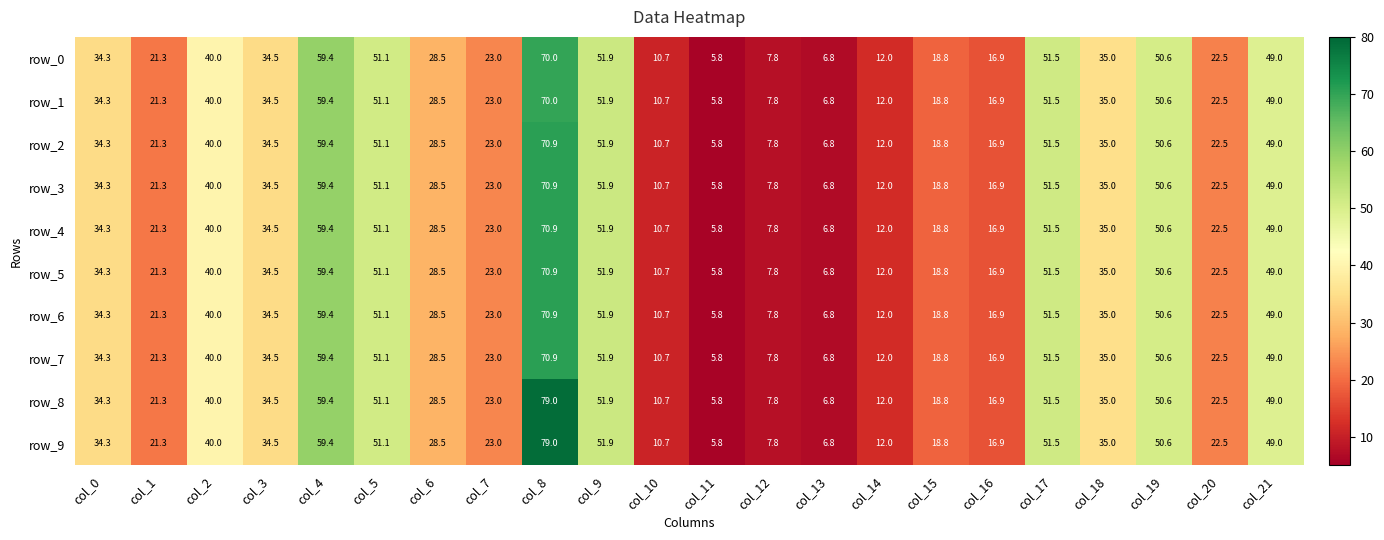

Reading right to left, what are all the values shown in this chart?

row_0: col_21=49.0	col_20=22.5	col_19=50.6	col_18=35.0	col_17=51.5	col_16=16.9	col_15=18.8	col_14=12.0	col_13=6.8	col_12=7.8	col_11=5.8	col_10=10.7	col_9=51.9	col_8=70.0	col_7=23.0	col_6=28.5	col_5=51.1	col_4=59.4	col_3=34.5	col_2=40.0	col_1=21.3	col_0=34.3
row_1: col_21=49.0	col_20=22.5	col_19=50.6	col_18=35.0	col_17=51.5	col_16=16.9	col_15=18.8	col_14=12.0	col_13=6.8	col_12=7.8	col_11=5.8	col_10=10.7	col_9=51.9	col_8=70.0	col_7=23.0	col_6=28.5	col_5=51.1	col_4=59.4	col_3=34.5	col_2=40.0	col_1=21.3	col_0=34.3
row_2: col_21=49.0	col_20=22.5	col_19=50.6	col_18=35.0	col_17=51.5	col_16=16.9	col_15=18.8	col_14=12.0	col_13=6.8	col_12=7.8	col_11=5.8	col_10=10.7	col_9=51.9	col_8=70.9	col_7=23.0	col_6=28.5	col_5=51.1	col_4=59.4	col_3=34.5	col_2=40.0	col_1=21.3	col_0=34.3
row_3: col_21=49.0	col_20=22.5	col_19=50.6	col_18=35.0	col_17=51.5	col_16=16.9	col_15=18.8	col_14=12.0	col_13=6.8	col_12=7.8	col_11=5.8	col_10=10.7	col_9=51.9	col_8=70.9	col_7=23.0	col_6=28.5	col_5=51.1	col_4=59.4	col_3=34.5	col_2=40.0	col_1=21.3	col_0=34.3
row_4: col_21=49.0	col_20=22.5	col_19=50.6	col_18=35.0	col_17=51.5	col_16=16.9	col_15=18.8	col_14=12.0	col_13=6.8	col_12=7.8	col_11=5.8	col_10=10.7	col_9=51.9	col_8=70.9	col_7=23.0	col_6=28.5	col_5=51.1	col_4=59.4	col_3=34.5	col_2=40.0	col_1=21.3	col_0=34.3
row_5: col_21=49.0	col_20=22.5	col_19=50.6	col_18=35.0	col_17=51.5	col_16=16.9	col_15=18.8	col_14=12.0	col_13=6.8	col_12=7.8	col_11=5.8	col_10=10.7	col_9=51.9	col_8=70.9	col_7=23.0	col_6=28.5	col_5=51.1	col_4=59.4	col_3=34.5	col_2=40.0	col_1=21.3	col_0=34.3
row_6: col_21=49.0	col_20=22.5	col_19=50.6	col_18=35.0	col_17=51.5	col_16=16.9	col_15=18.8	col_14=12.0	col_13=6.8	col_12=7.8	col_11=5.8	col_10=10.7	col_9=51.9	col_8=70.9	col_7=23.0	col_6=28.5	col_5=51.1	col_4=59.4	col_3=34.5	col_2=40.0	col_1=21.3	col_0=34.3
row_7: col_21=49.0	col_20=22.5	col_19=50.6	col_18=35.0	col_17=51.5	col_16=16.9	col_15=18.8	col_14=12.0	col_13=6.8	col_12=7.8	col_11=5.8	col_10=10.7	col_9=51.9	col_8=70.9	col_7=23.0	col_6=28.5	col_5=51.1	col_4=59.4	col_3=34.5	col_2=40.0	col_1=21.3	col_0=34.3
row_8: col_21=49.0	col_20=22.5	col_19=50.6	col_18=35.0	col_17=51.5	col_16=16.9	col_15=18.8	col_14=12.0	col_13=6.8	col_12=7.8	col_11=5.8	col_10=10.7	col_9=51.9	col_8=79.0	col_7=23.0	col_6=28.5	col_5=51.1	col_4=59.4	col_3=34.5	col_2=40.0	col_1=21.3	col_0=34.3
row_9: col_21=49.0	col_20=22.5	col_19=50.6	col_18=35.0	col_17=51.5	col_16=16.9	col_15=18.8	col_14=12.0	col_13=6.8	col_12=7.8	col_11=5.8	col_10=10.7	col_9=51.9	col_8=79.0	col_7=23.0	col_6=28.5	col_5=51.1	col_4=59.4	col_3=34.5	col_2=40.0	col_1=21.3	col_0=34.3